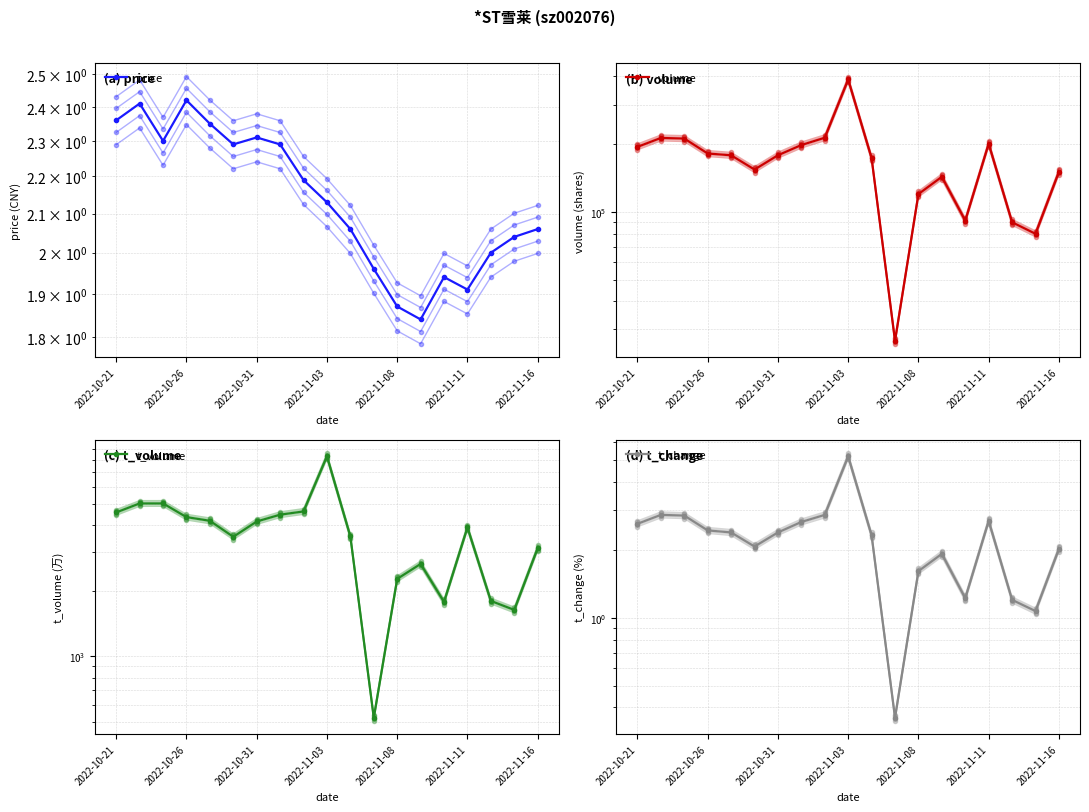

What are all the series names shown in the legend?

price, volume, t_volume, t_change